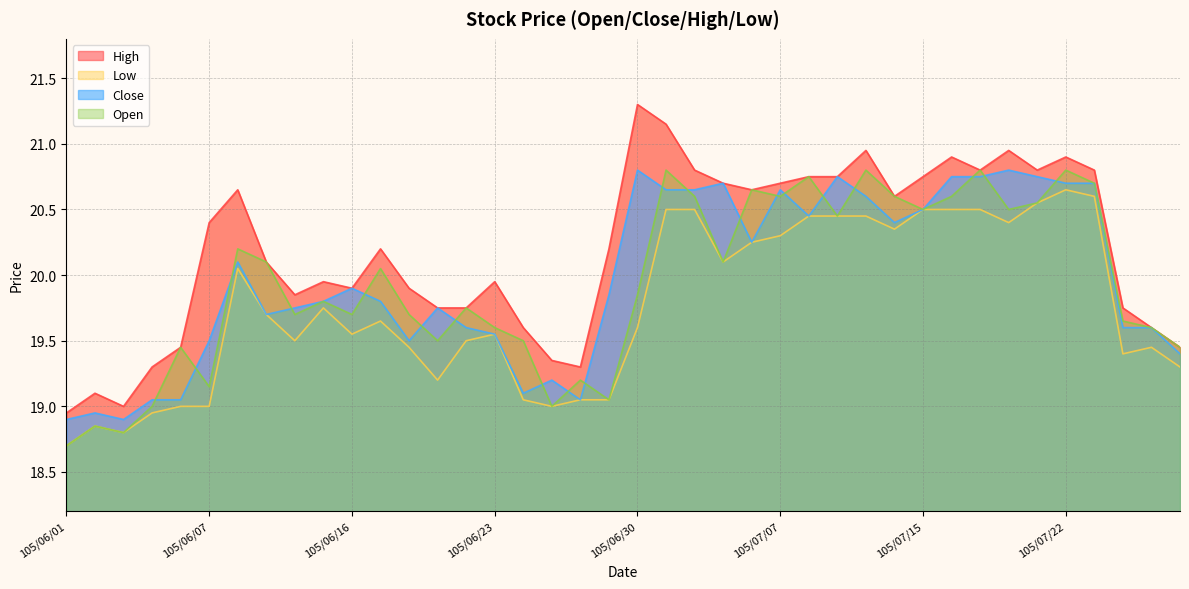

Which series has the largest total across all categories?

High